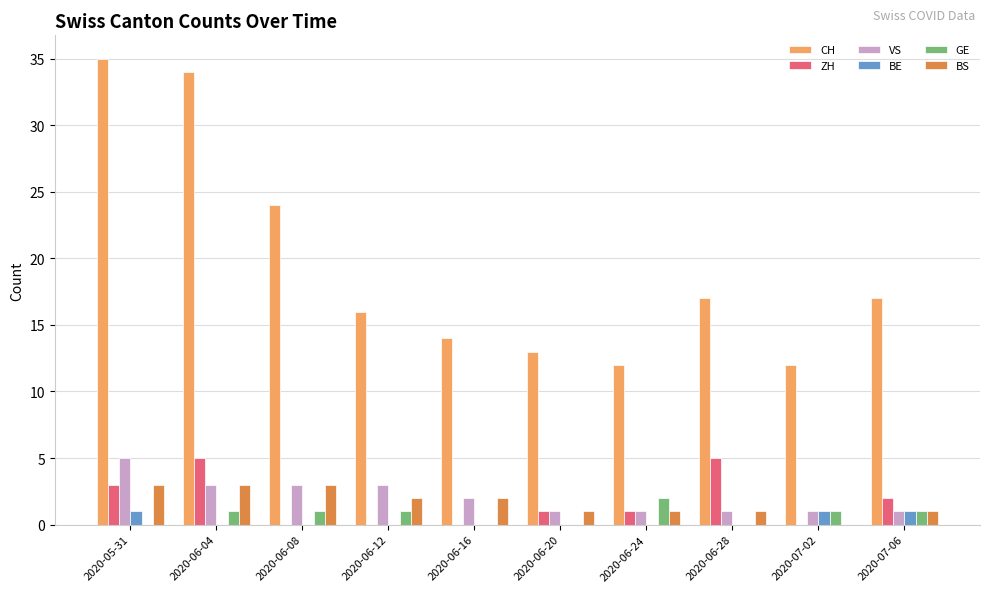

What is the sum of all BS values?

17